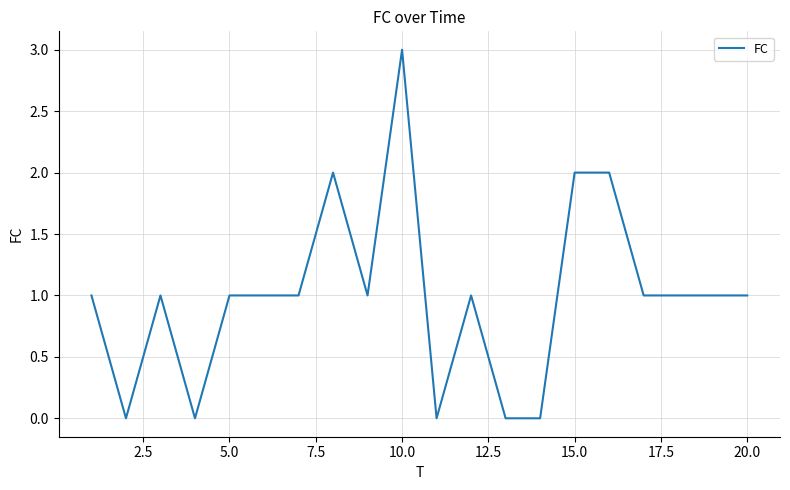

What is the difference between the maximum and minimum values?

3